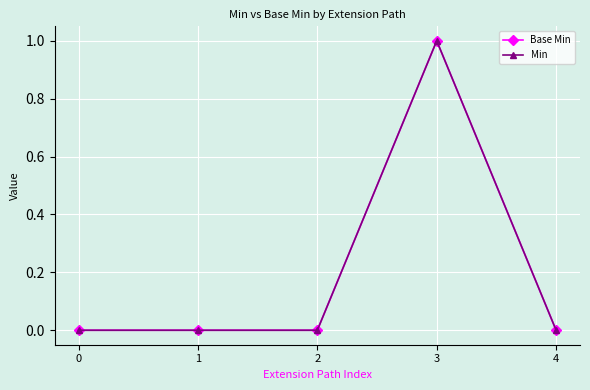

True or false: Base Min and Min intersect in this chart.

False